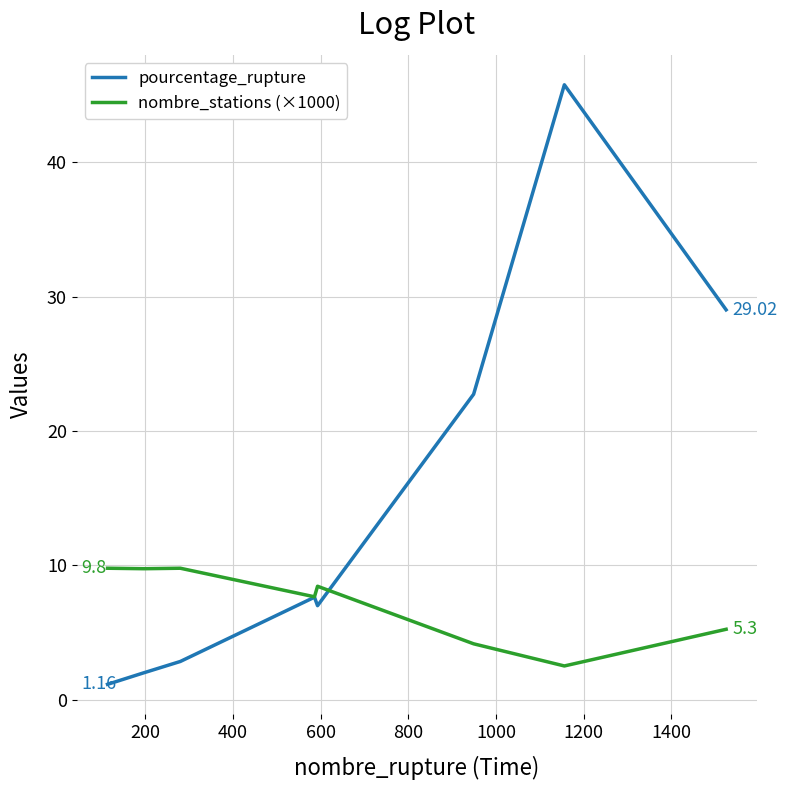

Rank the series by their maximum value, from highest to lowest.

pourcentage_rupture, nombre_stations (×1000)